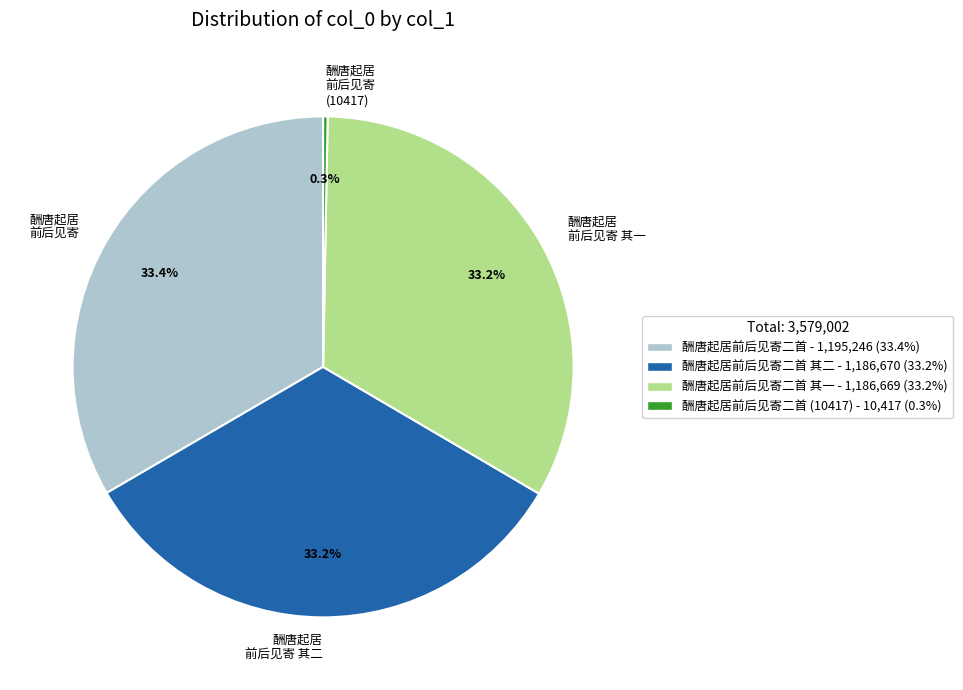

Does any single category account for the majority?

No